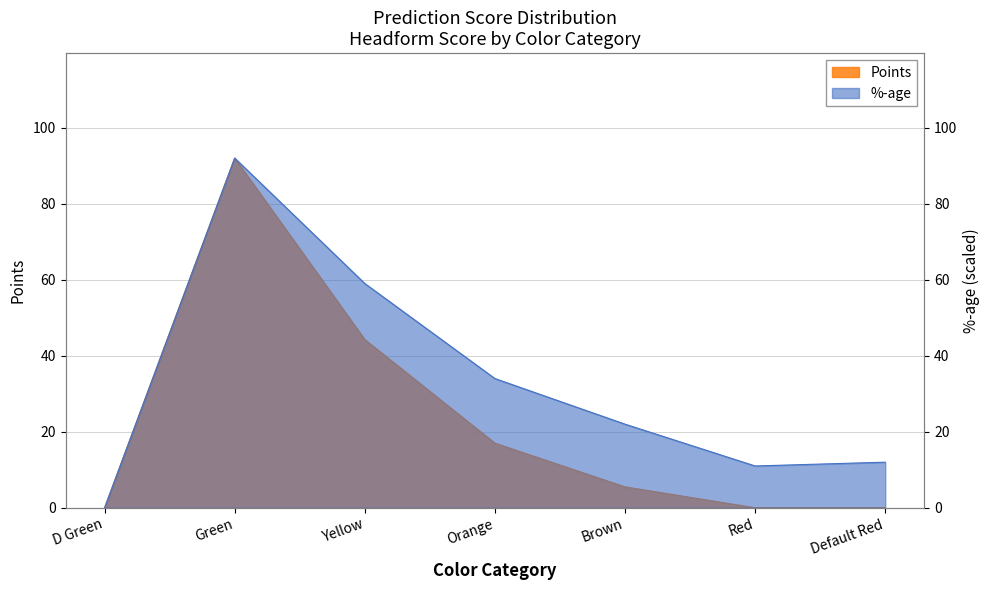

The value of Points at Red is 0.0. True or false?

True